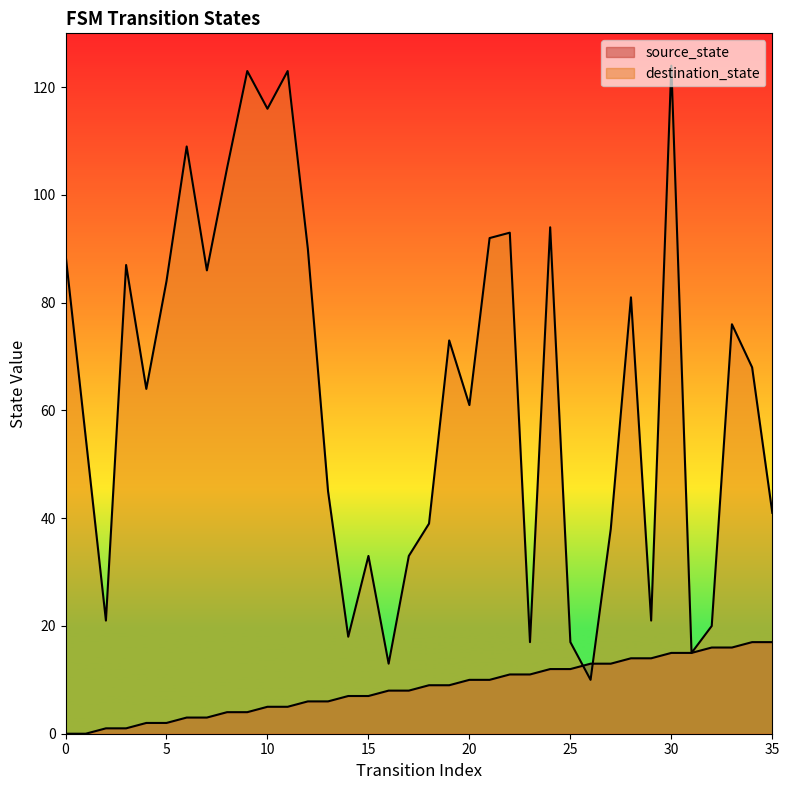

Which series has the largest range (max minus min)?

destination_state